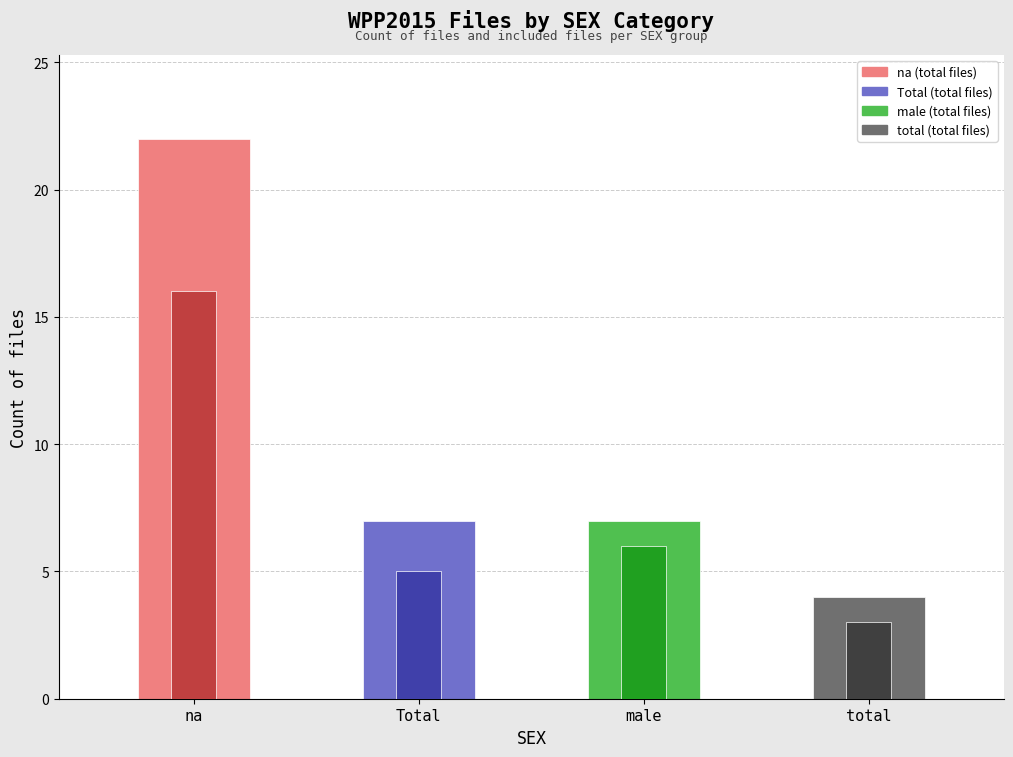

What is the approximate value of Total files at male, to the nearest 5?

5